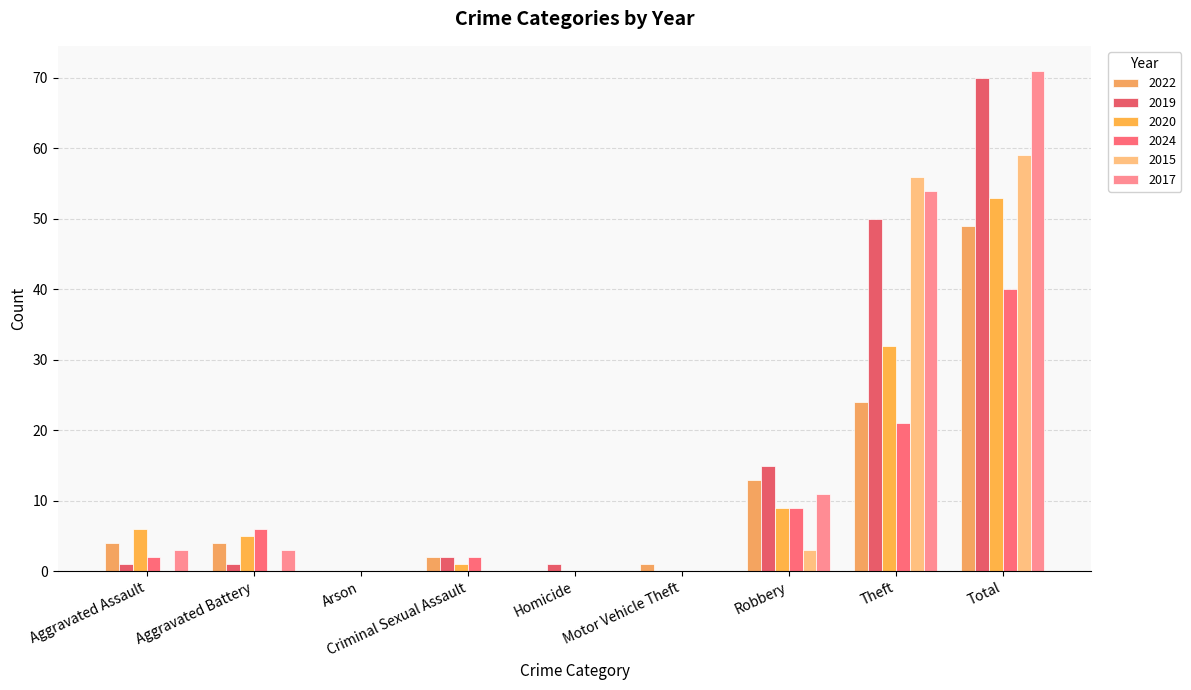

Does the chart contain stacked bars?

No